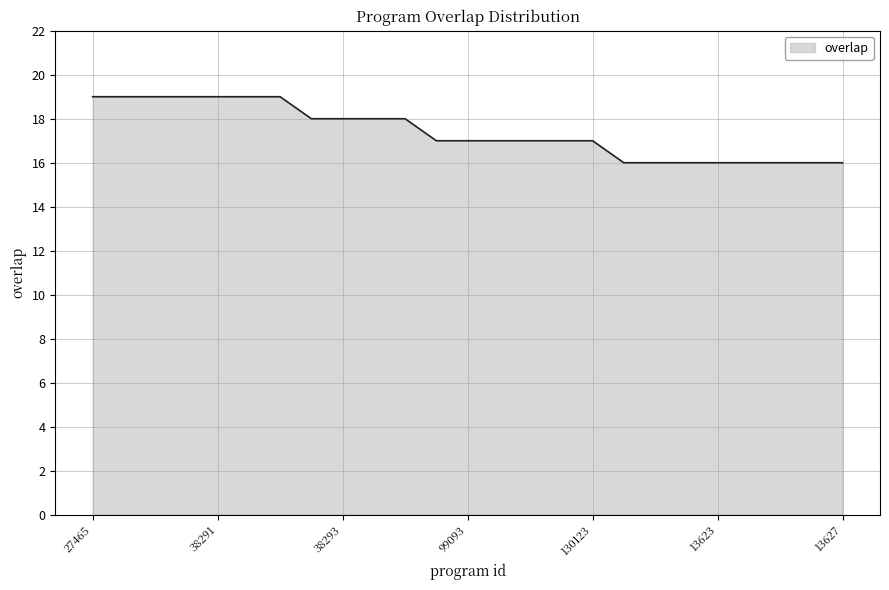

What is the maximum value shown in the chart?

19